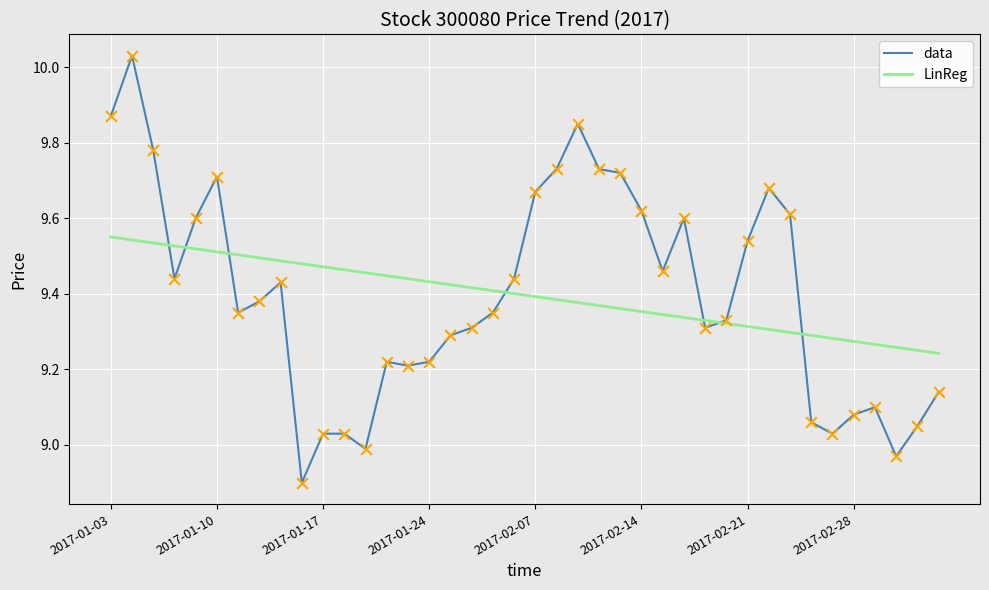

List the series in order of their peak value, highest first.

data, LinReg